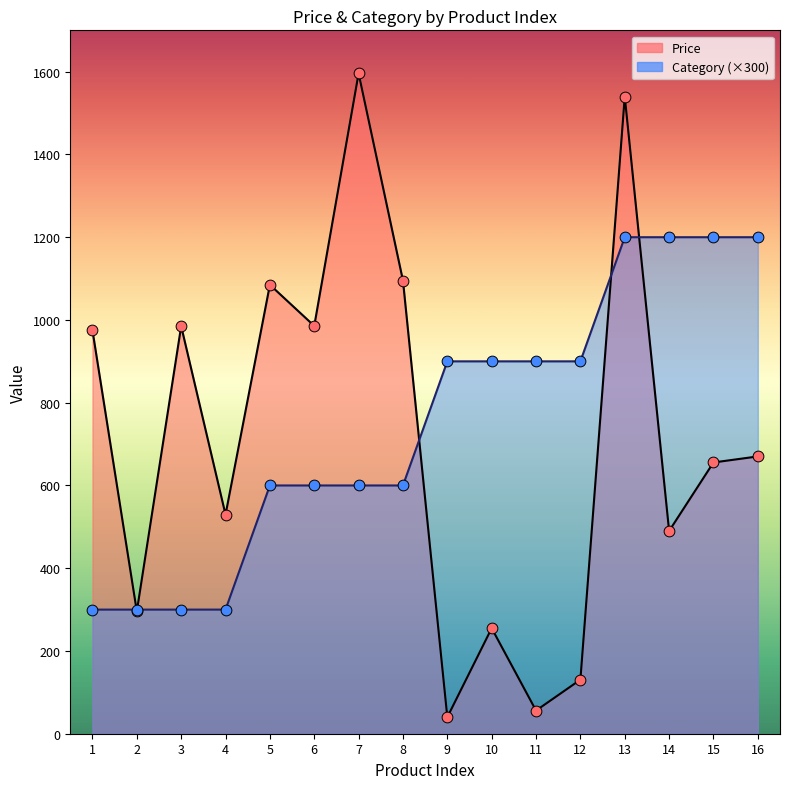

Which series has the largest total across all categories?

Category